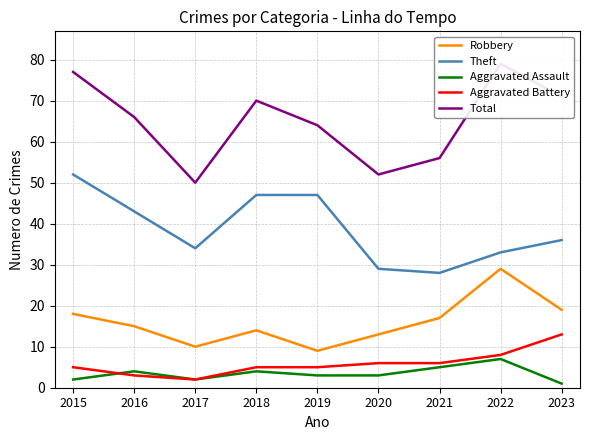

At which category is the sum across all series the highest?

2022